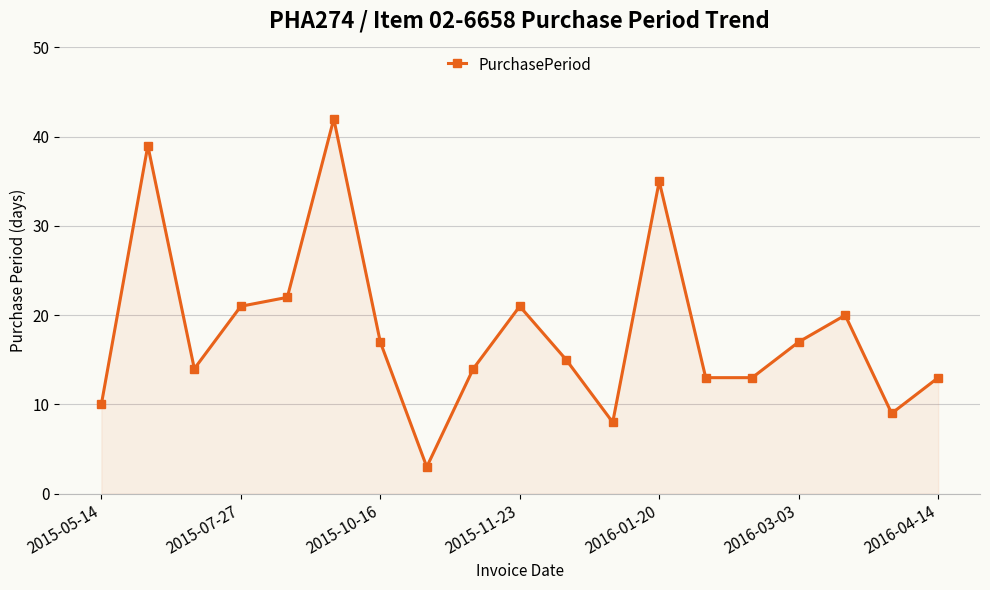

How many lines are shown in the chart?

1